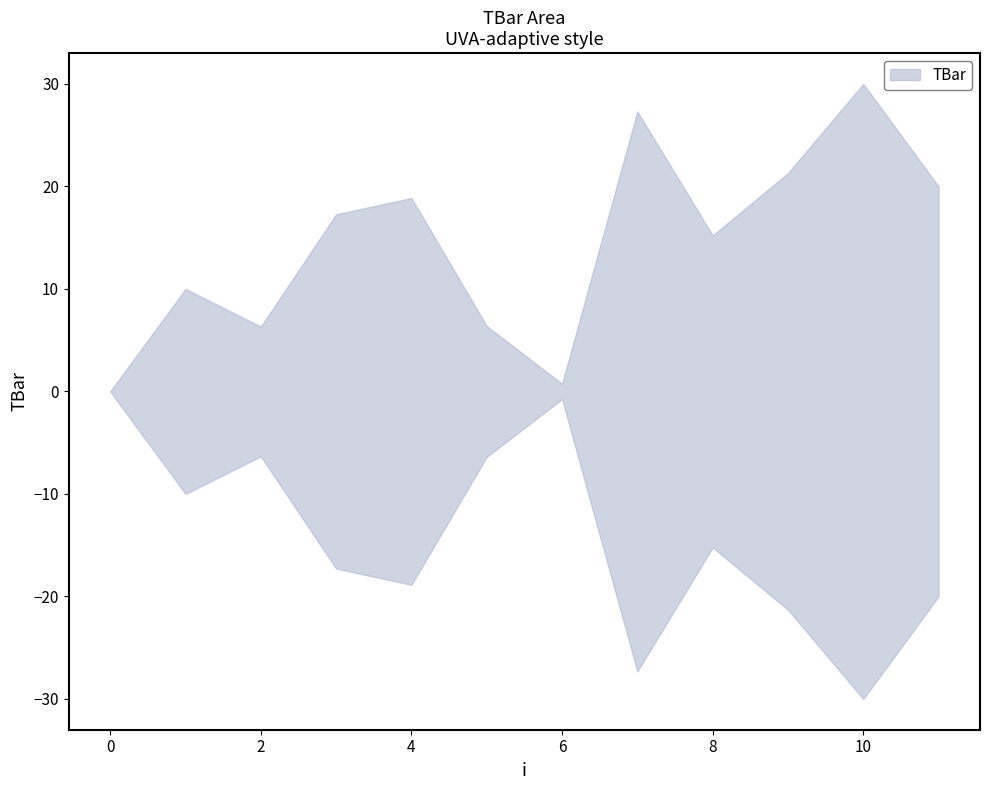

What is the change in value from 1 to 3?

+7.3